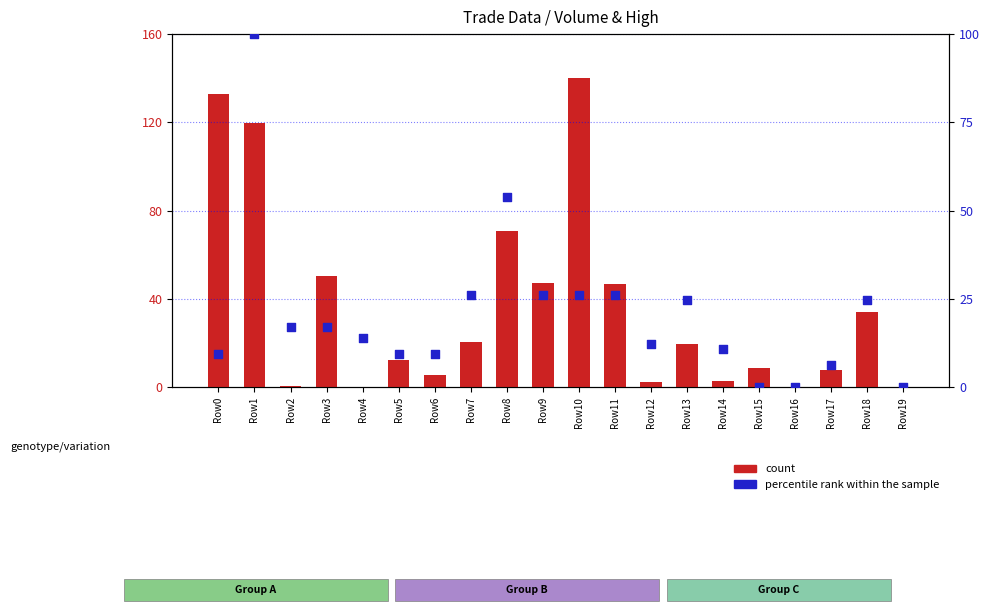

Which series has the largest Y range (max minus min)?

count